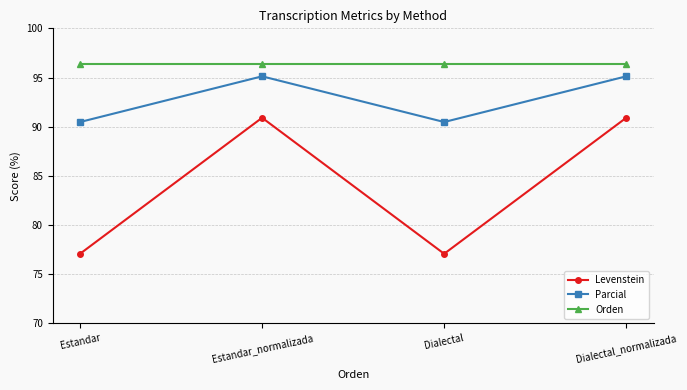

Does the chart display data point markers on the line(s)?

Yes